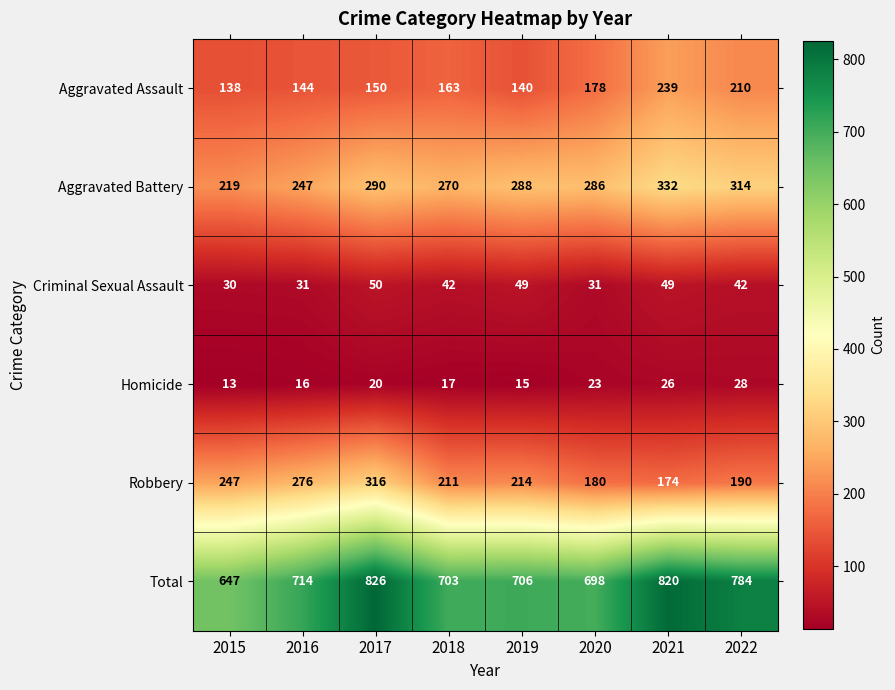

List the series in order of their peak value, lowest first.

Homicide, Criminal Sexual Assault, Aggravated Assault, Robbery, Aggravated Battery, Total